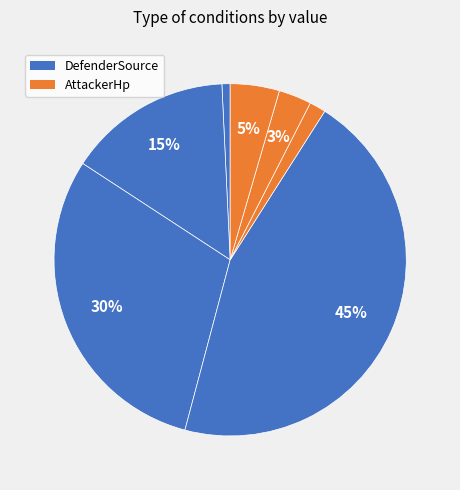

Count the number of slices in the pie.

7